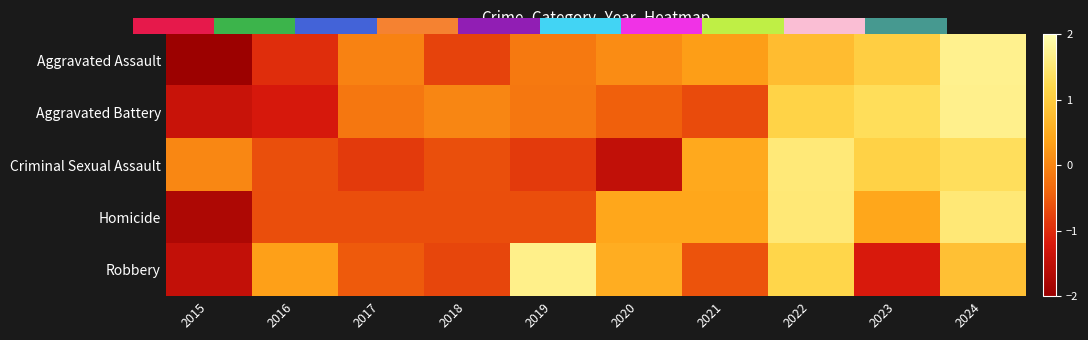

How many series are shown in this chart?

5